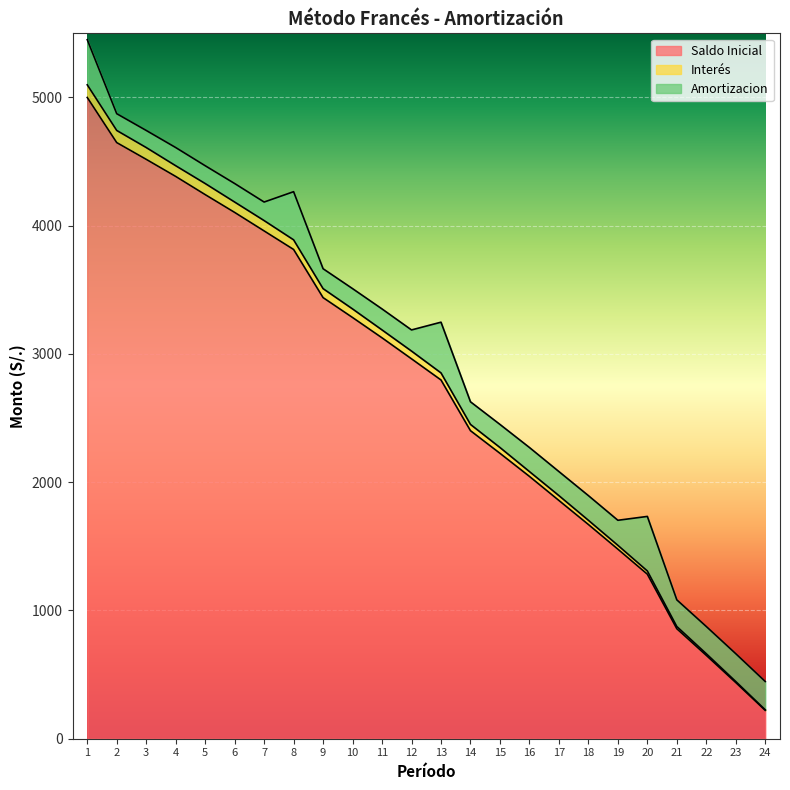

The value of Saldo Inicial at 3 is 7206.5. True or false?

False